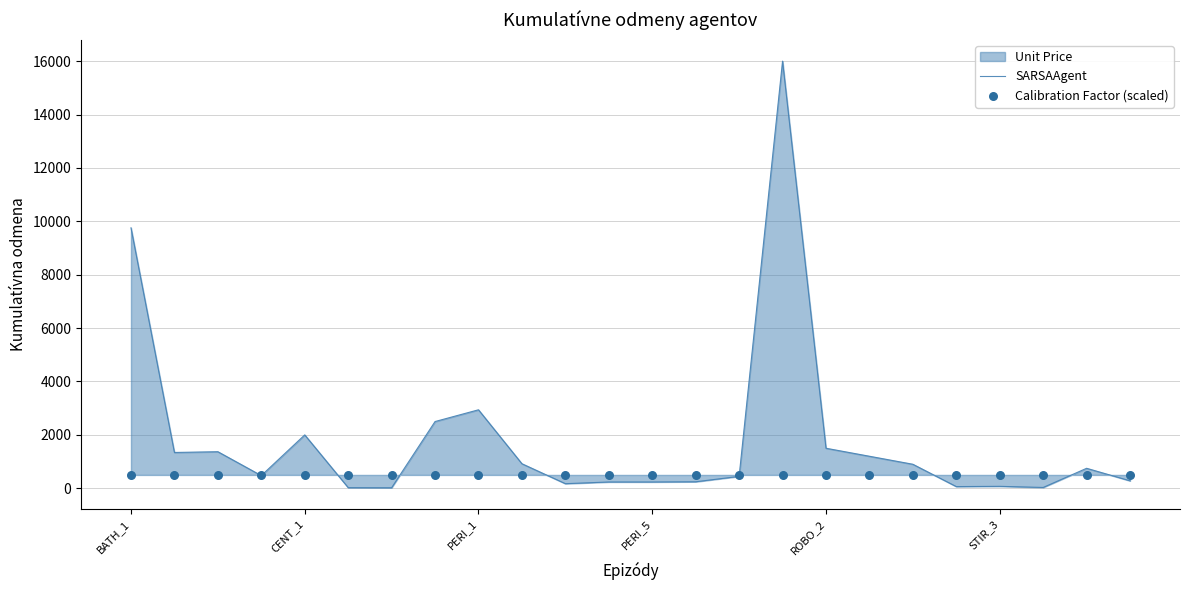

At which category is the sum across all series the highest?

15